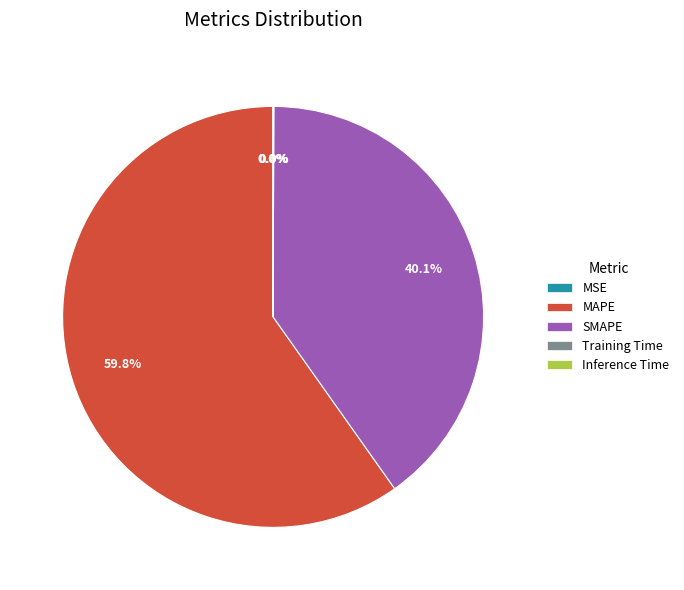

What portion of the pie excludes SMAPE?

59.9%